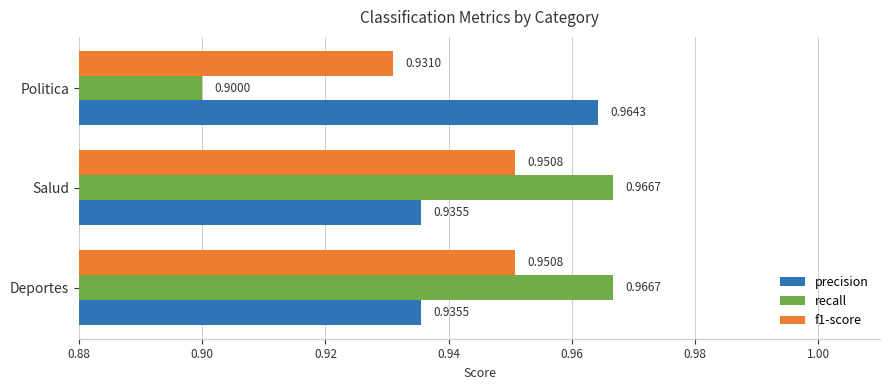

What is the average value of the recall series?

0.9